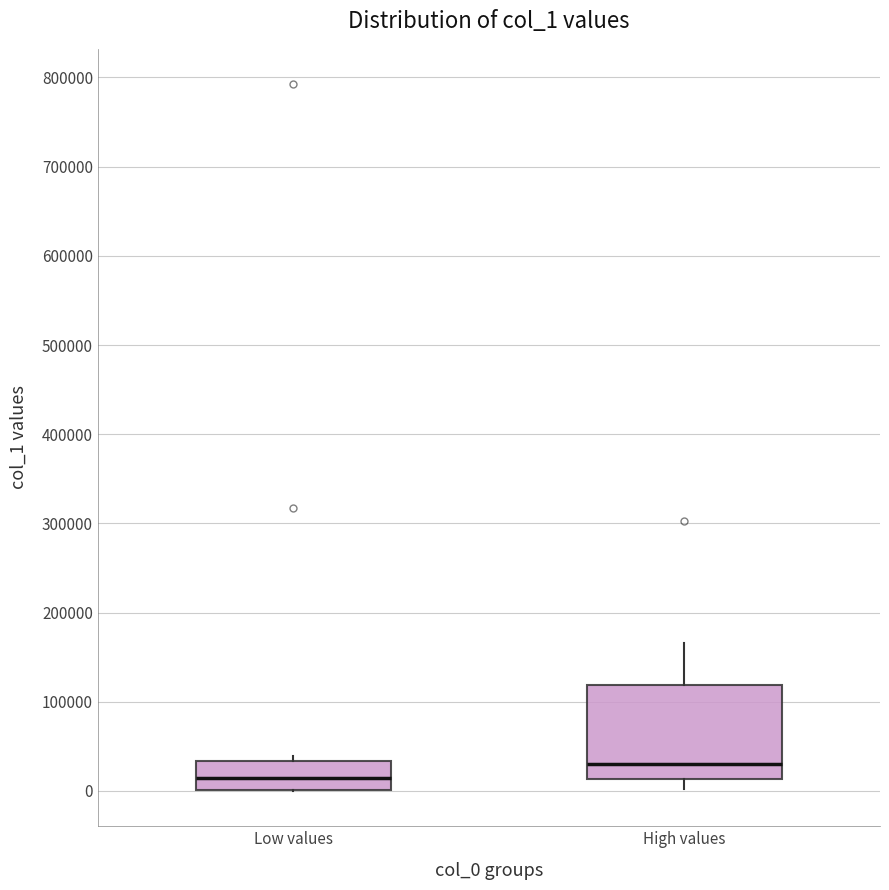

Which box's median line is the highest?

High values